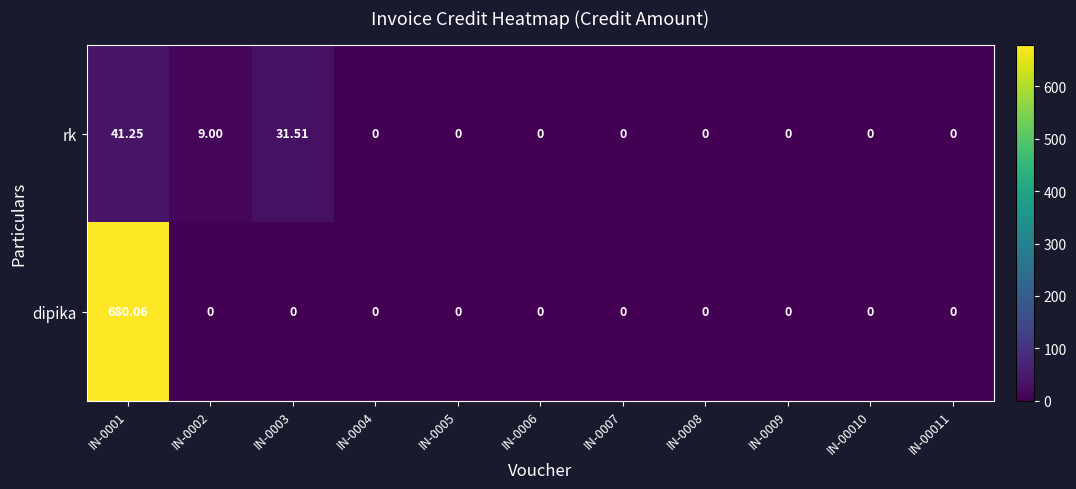

Rank the series by their average value, from lowest to highest.

rk, dipika